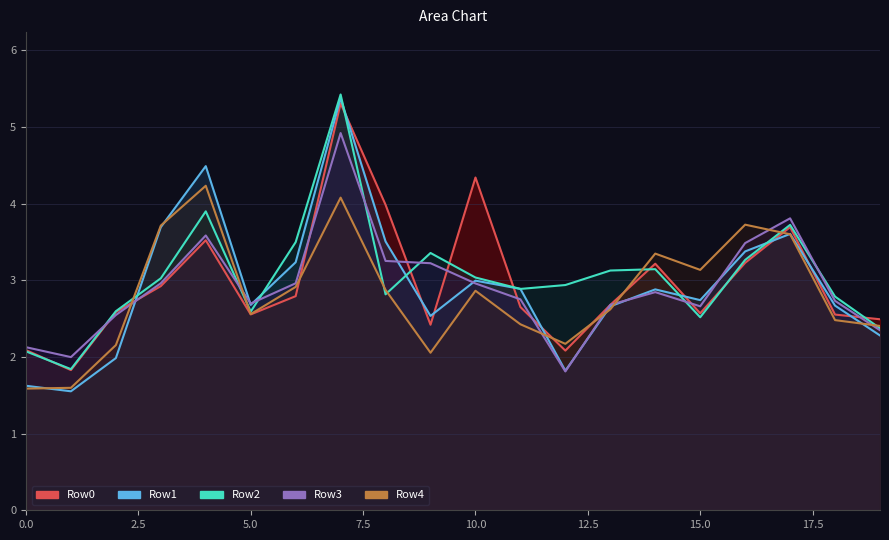

How many interior local peaks does the Row2 series have?

5